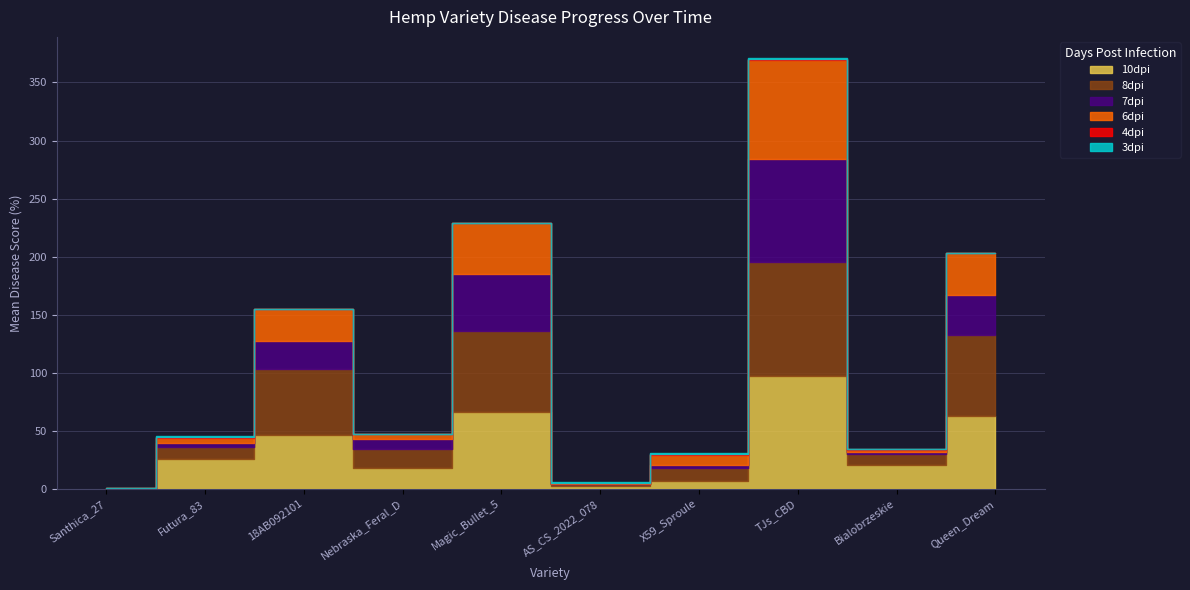

How many lines are shown in the chart?

6